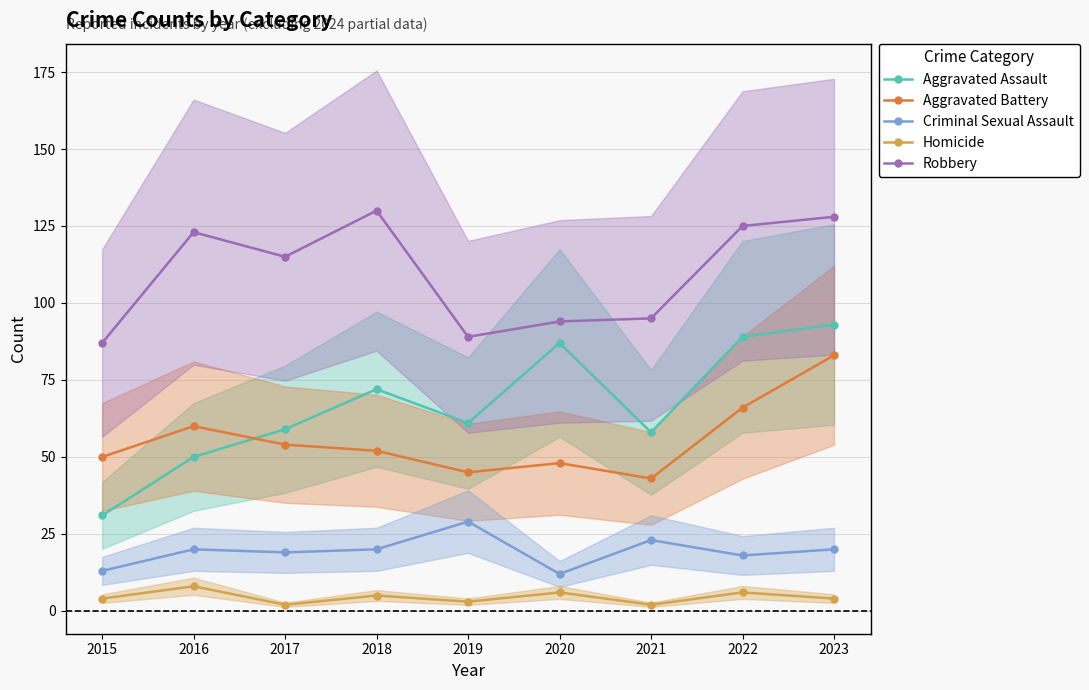

Reading left to right, transcribe all the data shown in this chart.

Aggravated Assault: 31	50	59	72	61	87	58	89	93
Aggravated Battery: 50	60	54	52	45	48	43	66	83
Criminal Sexual Assault: 13	20	19	20	29	12	23	18	20
Homicide: 4	8	2	5	3	6	2	6	4
Robbery: 87	123	115	130	89	94	95	125	128